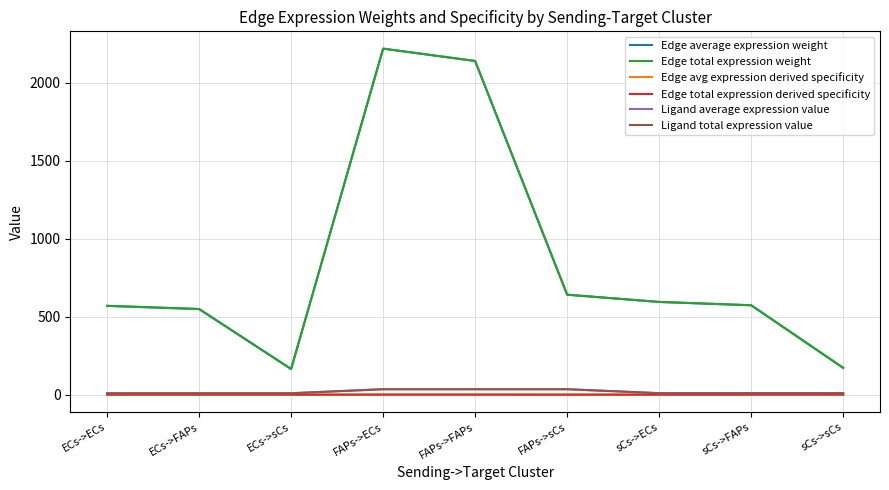

True or false: Edge avg expression derived specificity and Edge total expression weight intersect in this chart.

False